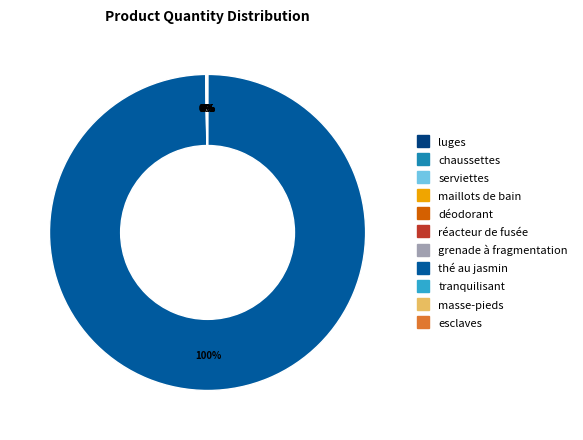

Which category accounts for the majority?

thé au jasmin